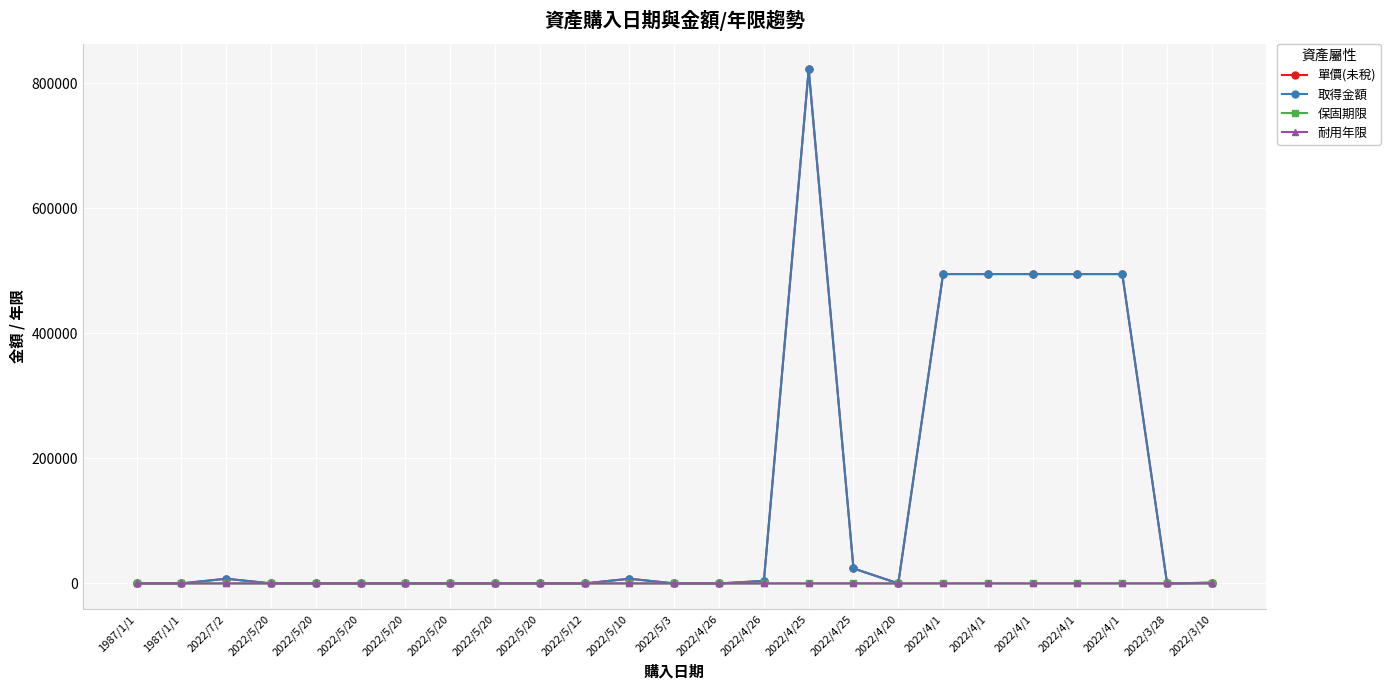

At 2022/5/20, list the series in order from largest to smallest.

單價(未稅), 取得金額, 保固期限, 耐用年限